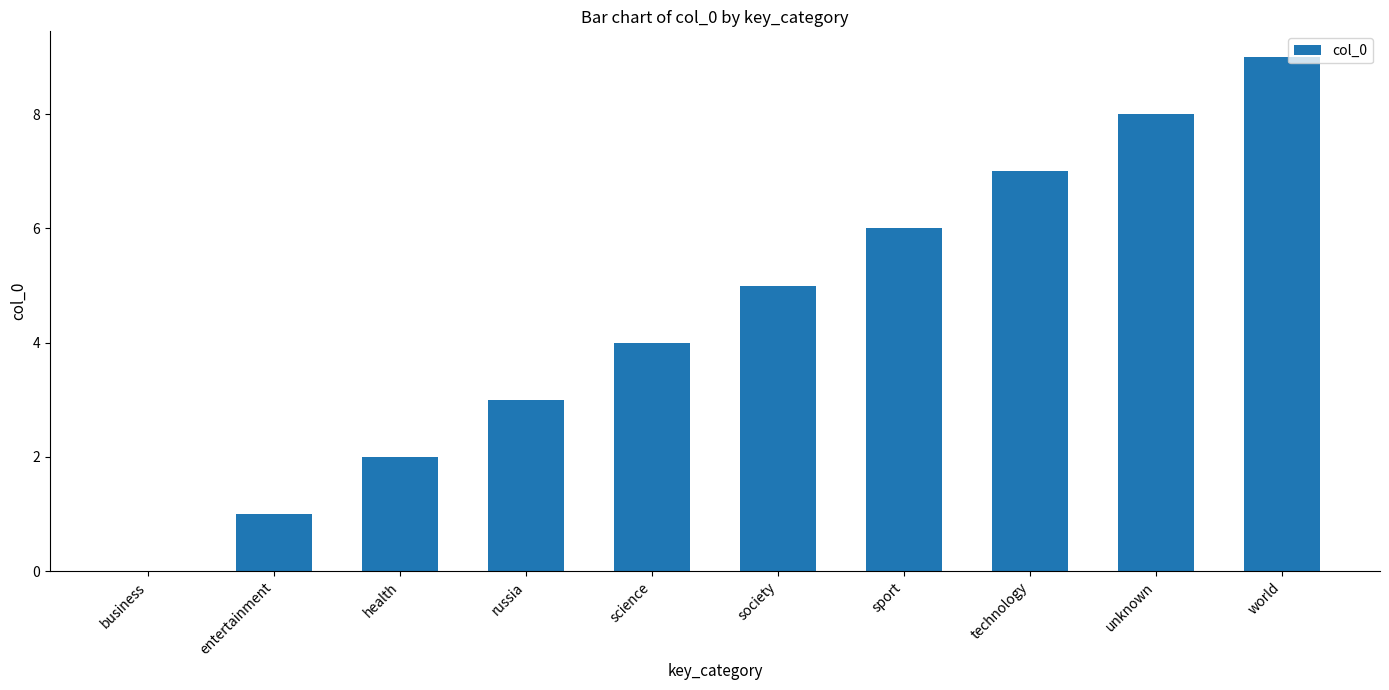

Between entertainment and sport, which is larger?

sport